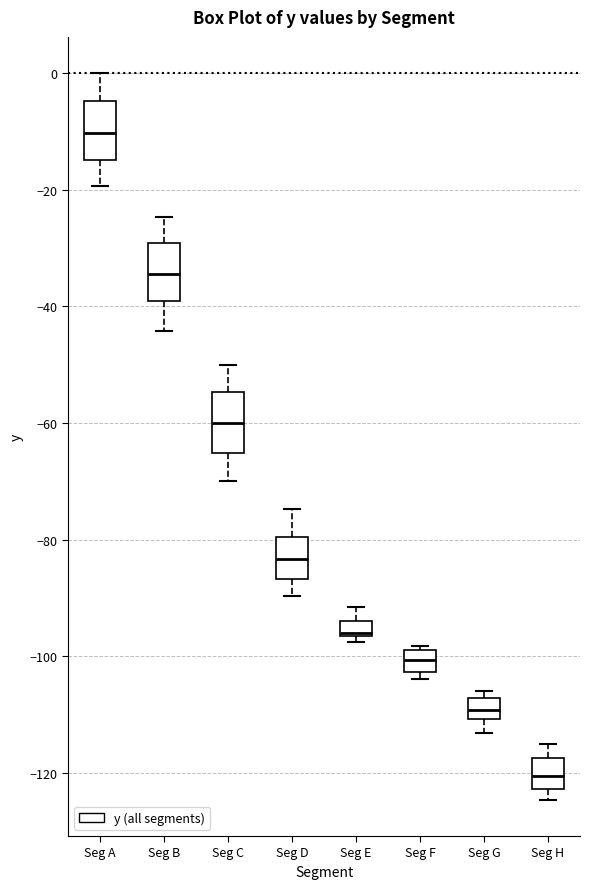

Where does the upper whisker of the box for Seg A end on the y-axis? The values are not printed on the chart, so give them approximately, as read against the axis.

0